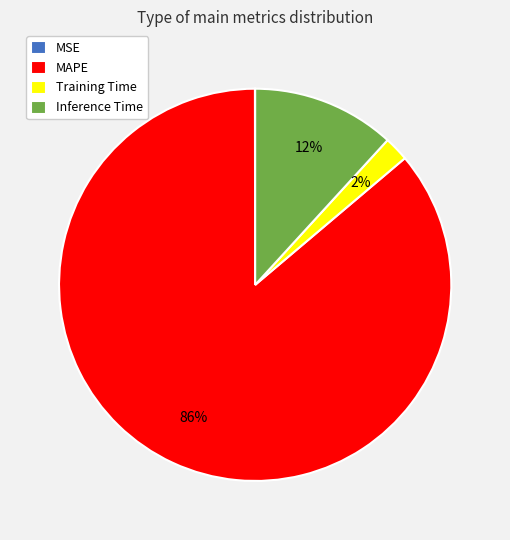

Does Inference Time represent more than half of the total?

No